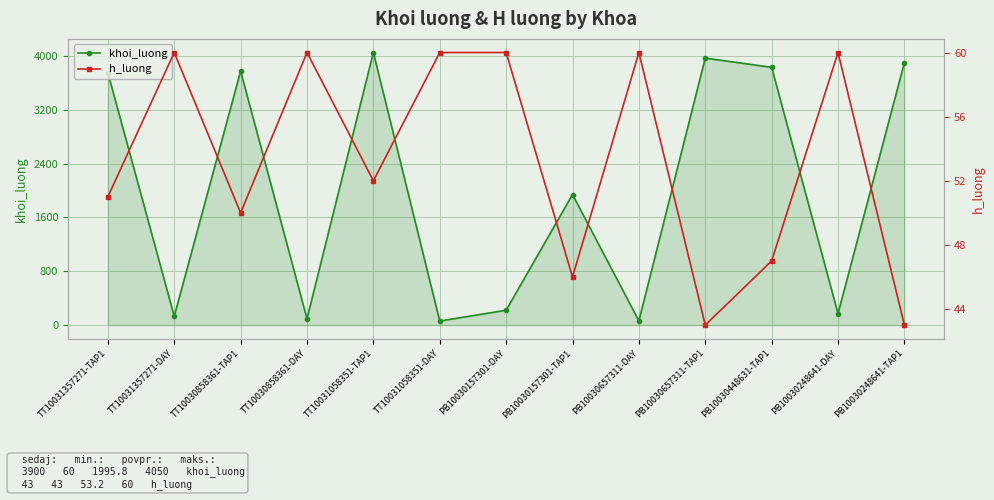

The value of khoi_luong at PB10030248641-DAY is 275. True or false?

False